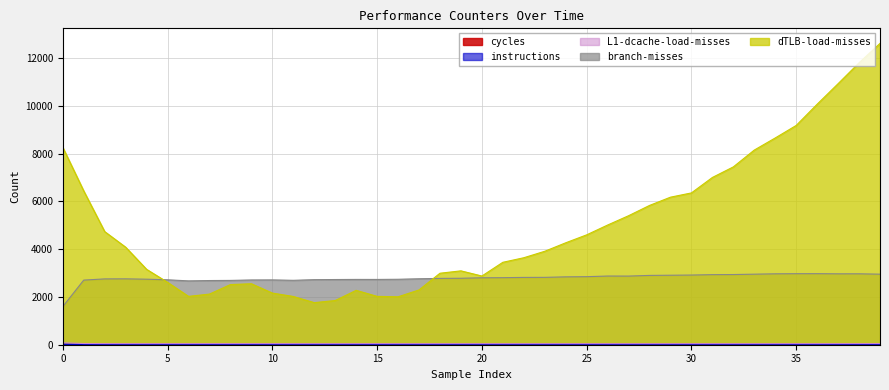

Rank the series at 29 from lowest to highest value.

instructions, cycles, L1-dcache-load-misses, branch-misses, dTLB-load-misses